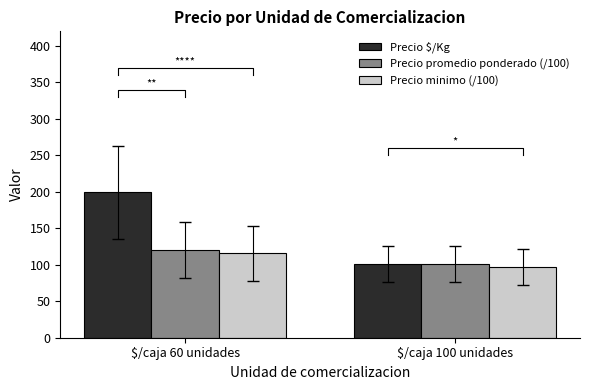

Reading left to right, transcribe all the data shown in this chart.

Precio $/Kg: 199.2	100.7
Precio promedio ponderado (/100): 119.6	100.8
Precio minimo (/100): 115.8	97.0